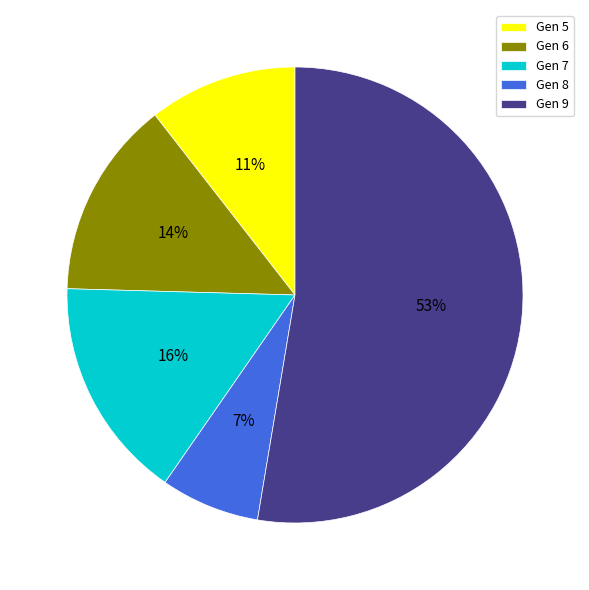

Is the sum of Gen 5 and Gen 6 greater than half?

No